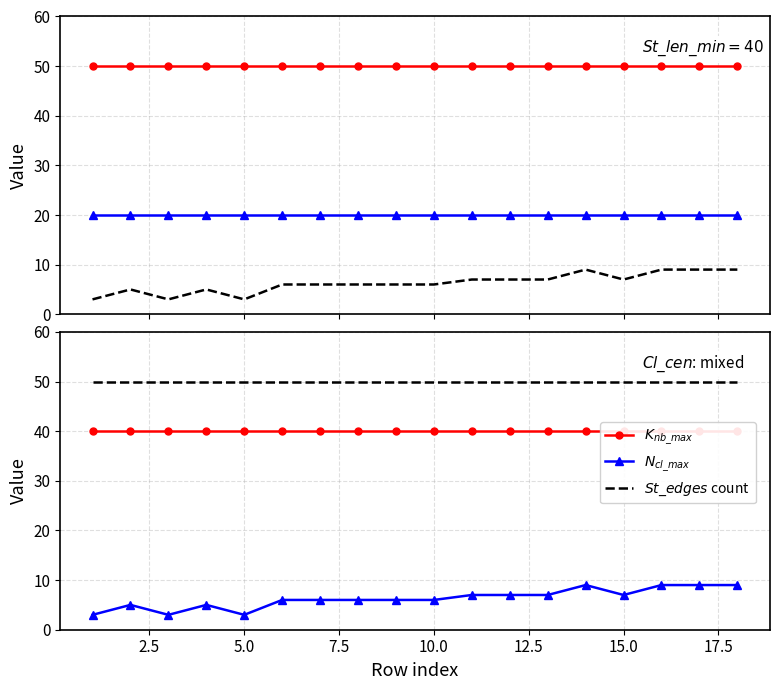

True or false: $K_{nb\_max}$ and $N_{cl\_max}$ intersect in this chart.

False